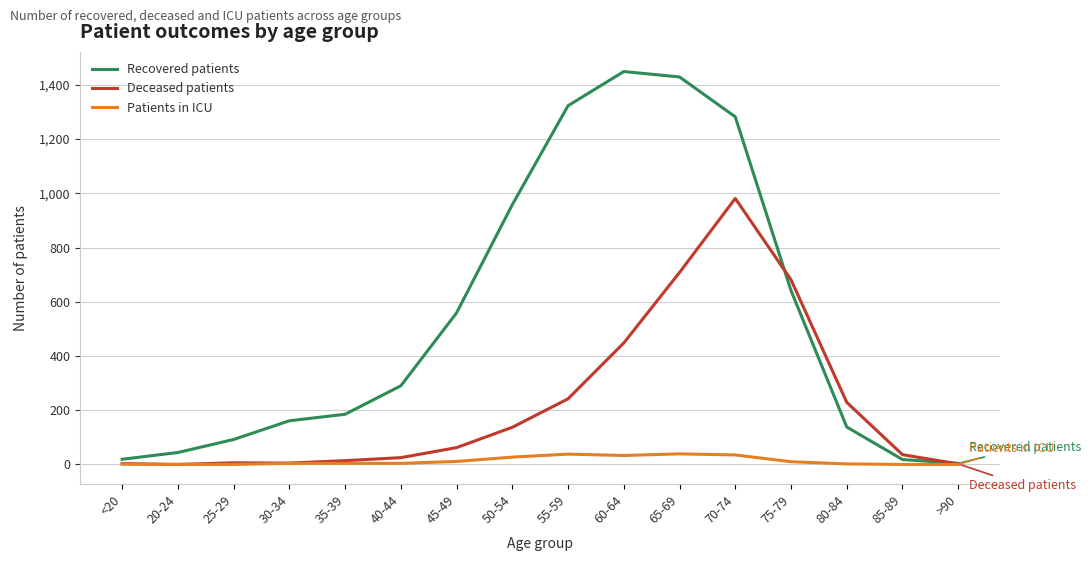

What is the average value of the Patients in ICU series?

13